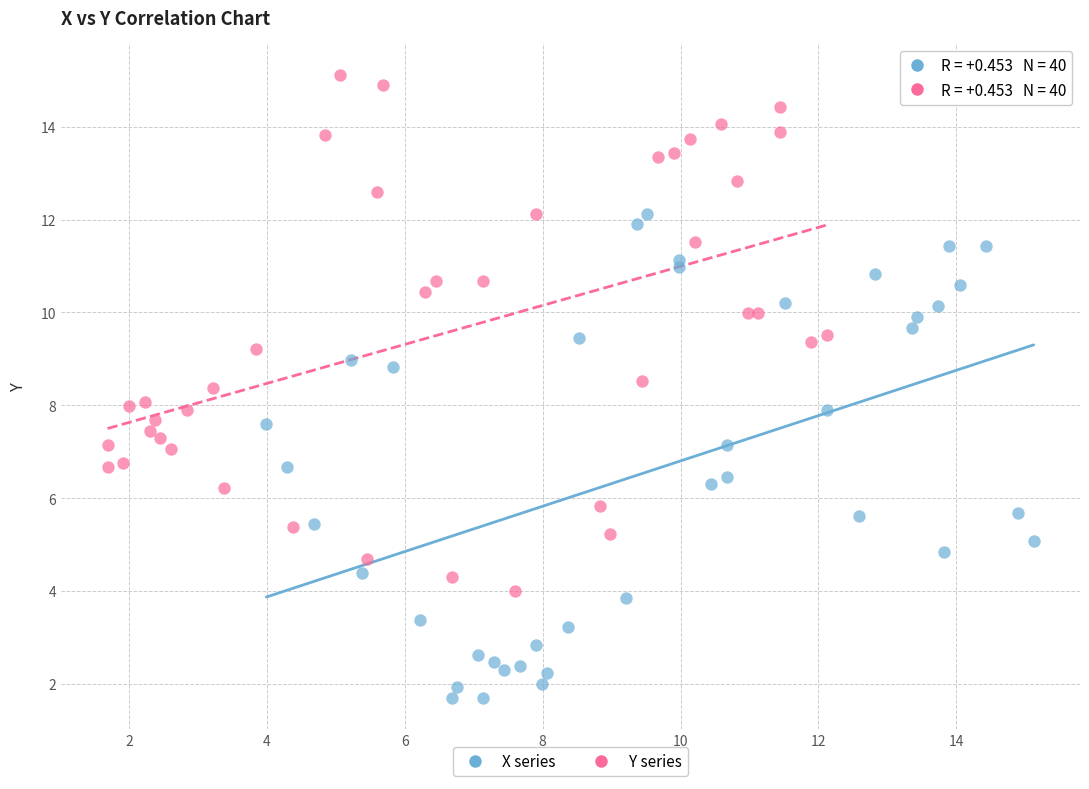

Which series reaches the maximum Y coordinate?

Y series